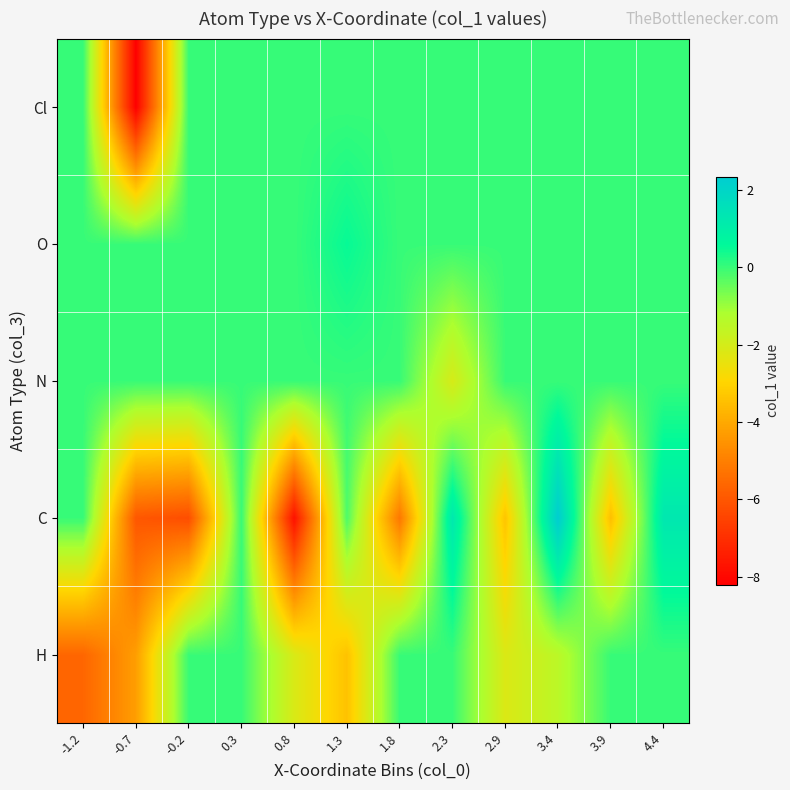

List the series in order of their peak value, lowest first.

H, N, Cl, O, C